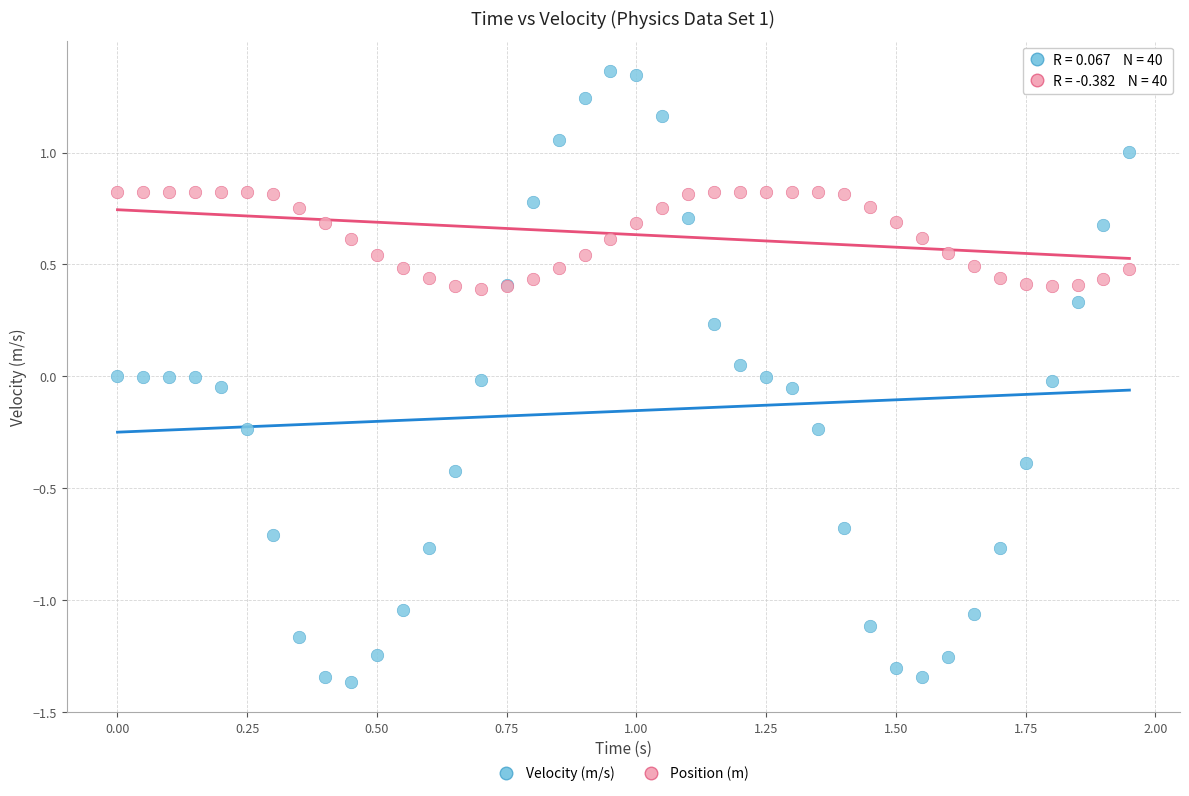

What is the X range (max minus min) for the scatter plot?

1.9